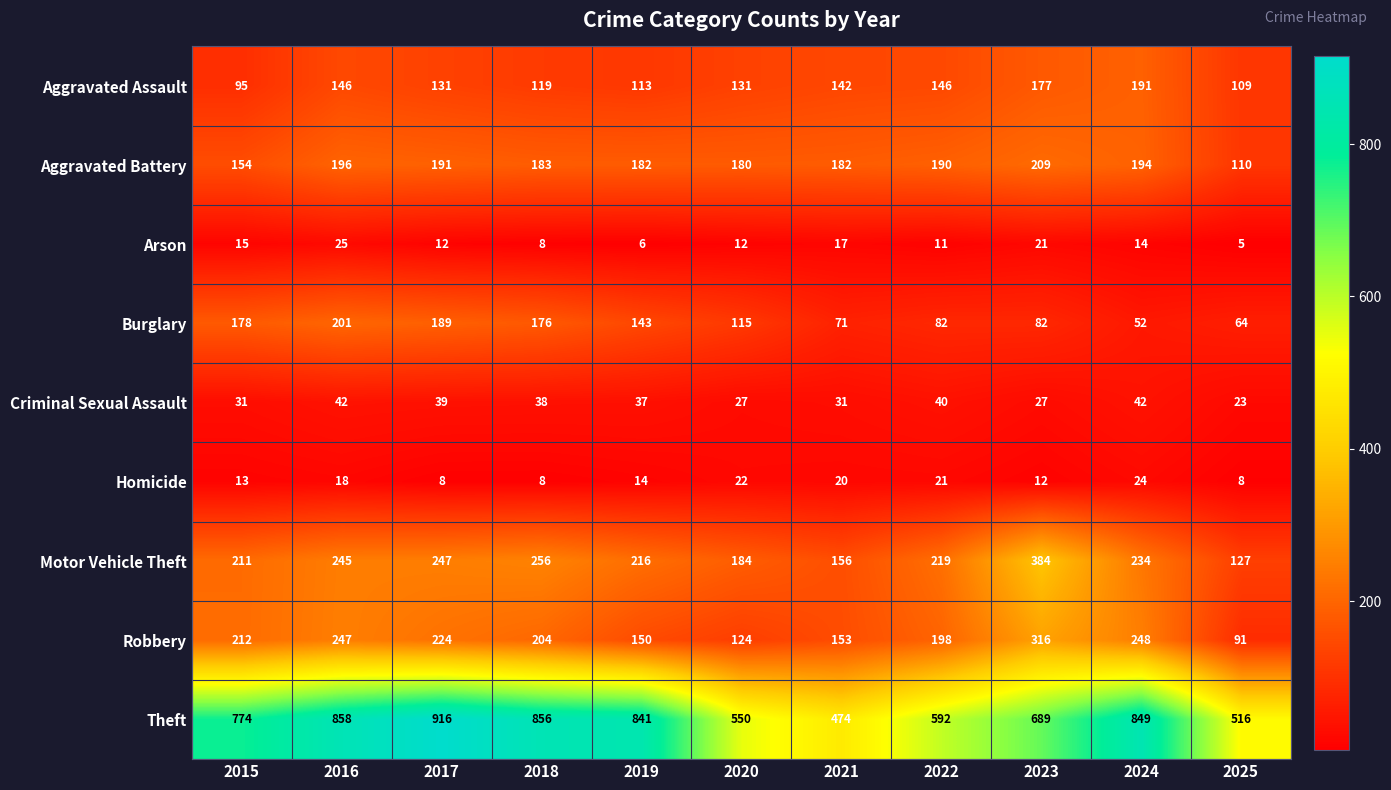

Which series has the largest range (max minus min)?

Theft